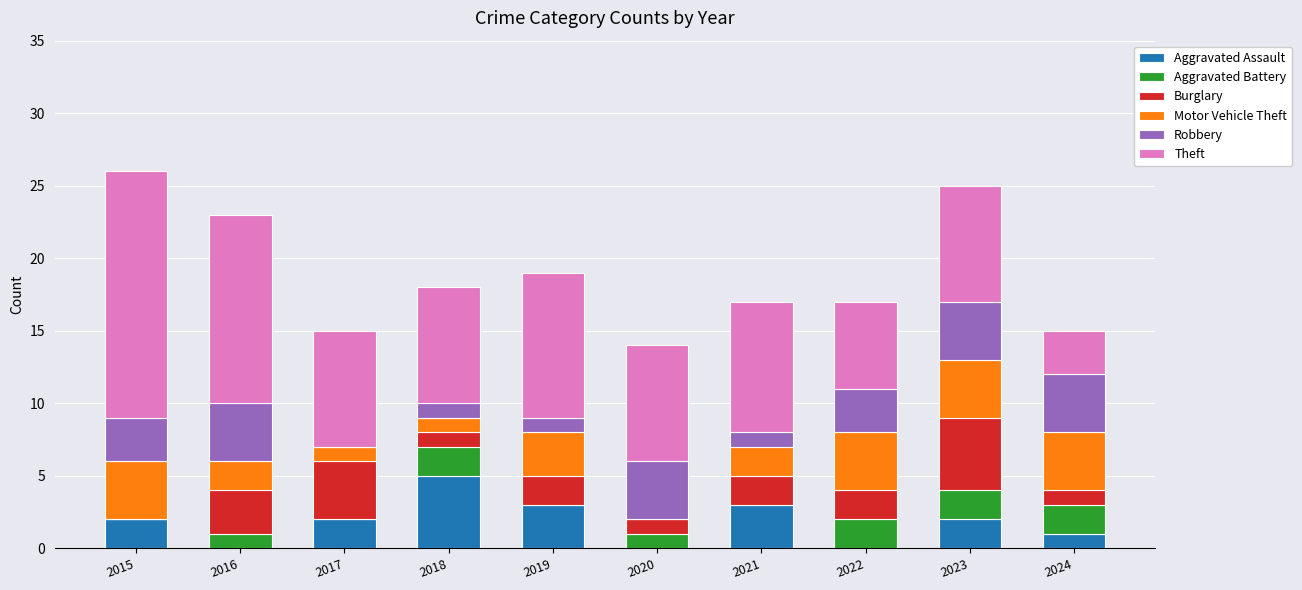

What is the sum of all Aggravated Assault values?

18